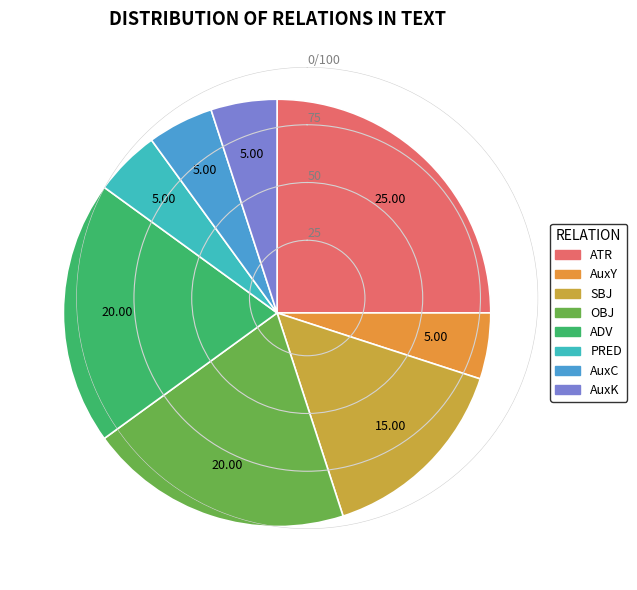

Approximately how many times larger is the value at PRED compared to ATR?

0.2